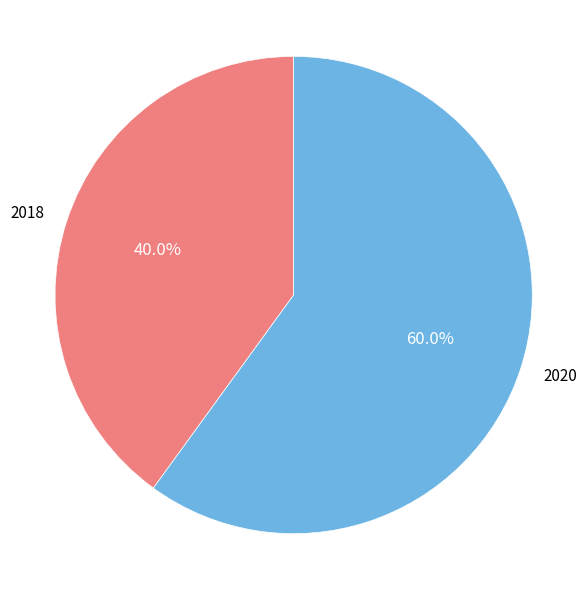

What is the majority slice?

2020